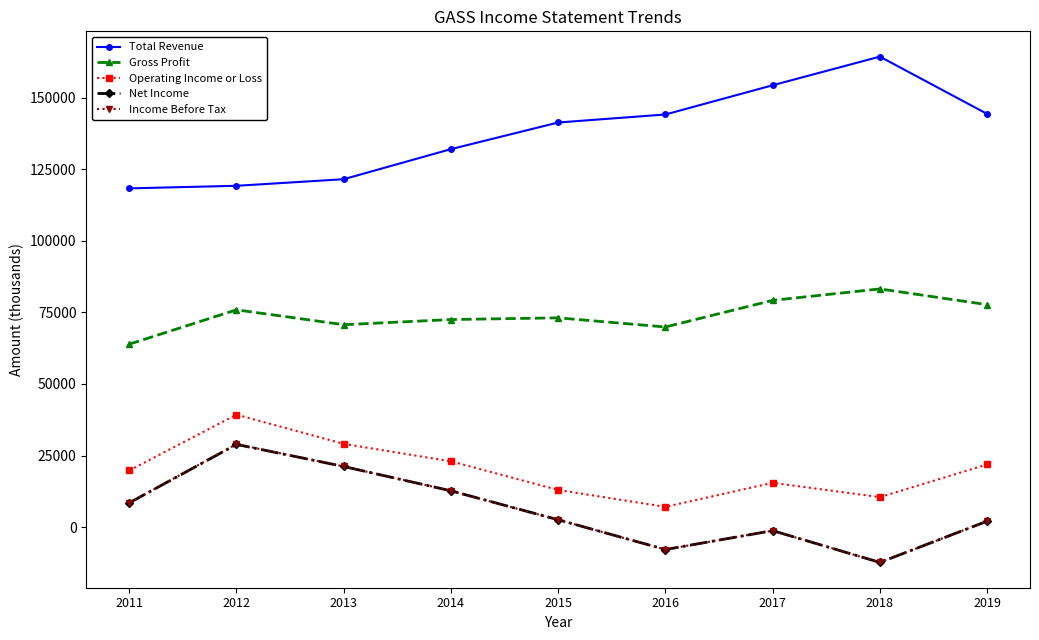

What is the value of the Total Revenue point at the 9th from the left?

144300